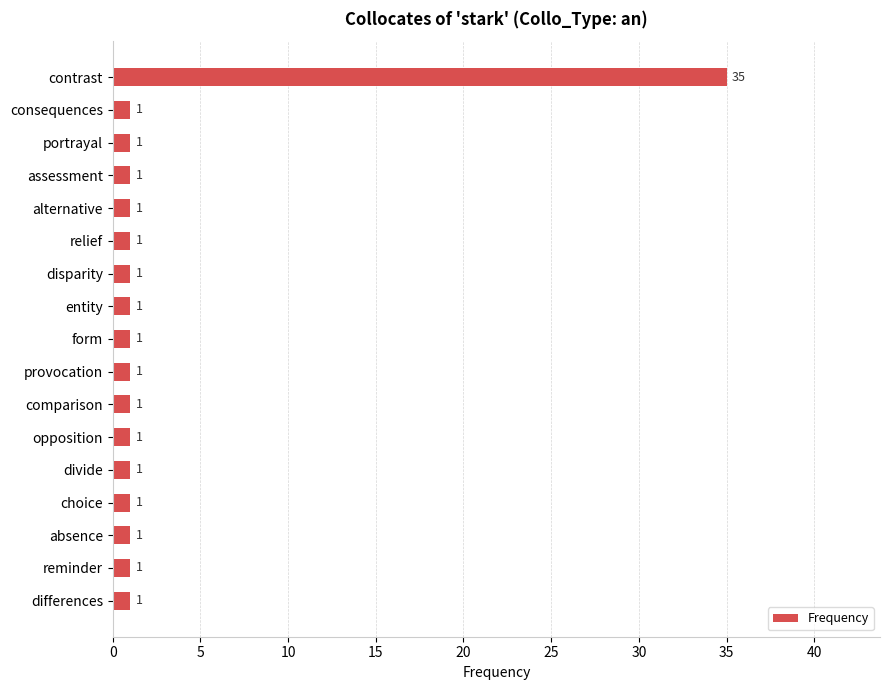

Reading bottom to top, extract all data points from this chart.

differences=1	reminder=1	absence=1	choice=1	divide=1	opposition=1	comparison=1	provocation=1	form=1	entity=1	disparity=1	relief=1	alternative=1	assessment=1	portrayal=1	consequences=1	contrast=35